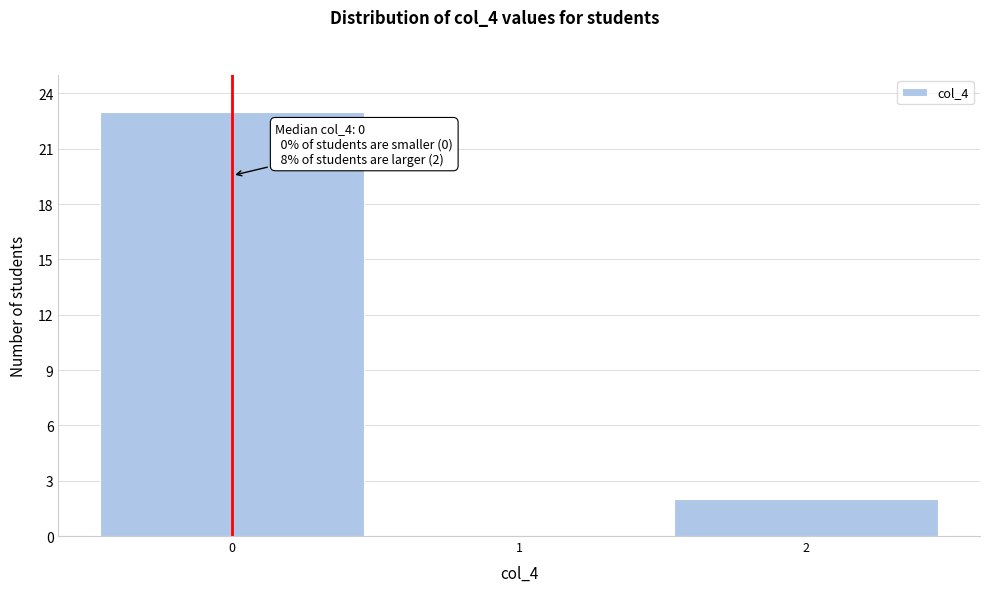

Over which range of the x-axis is the bar tallest?

-0.5 to 0.5